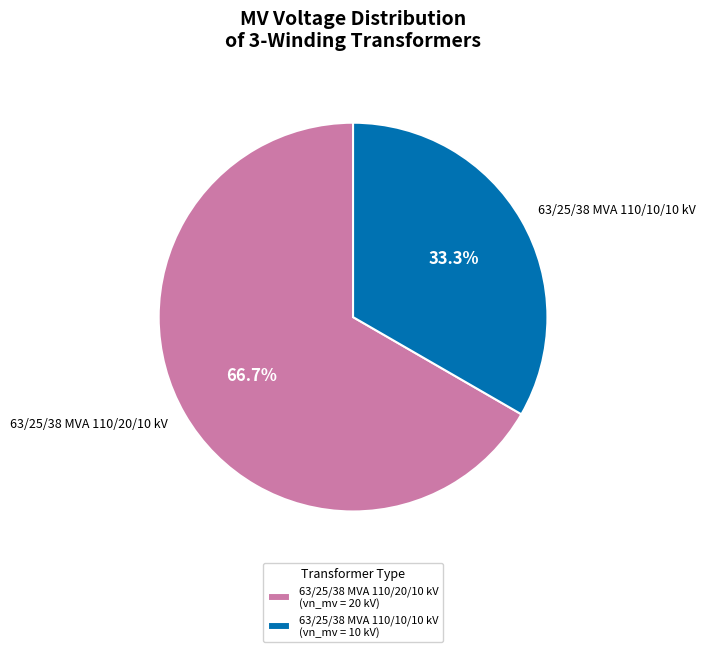

What is the majority slice?

63/25/38 MVA 110/20/10 kV